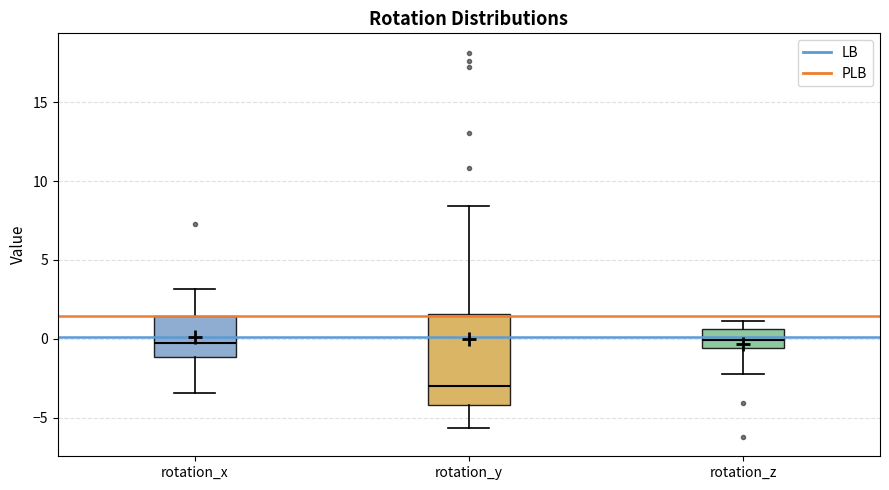

Which box's median line is the lowest?

rotation_y